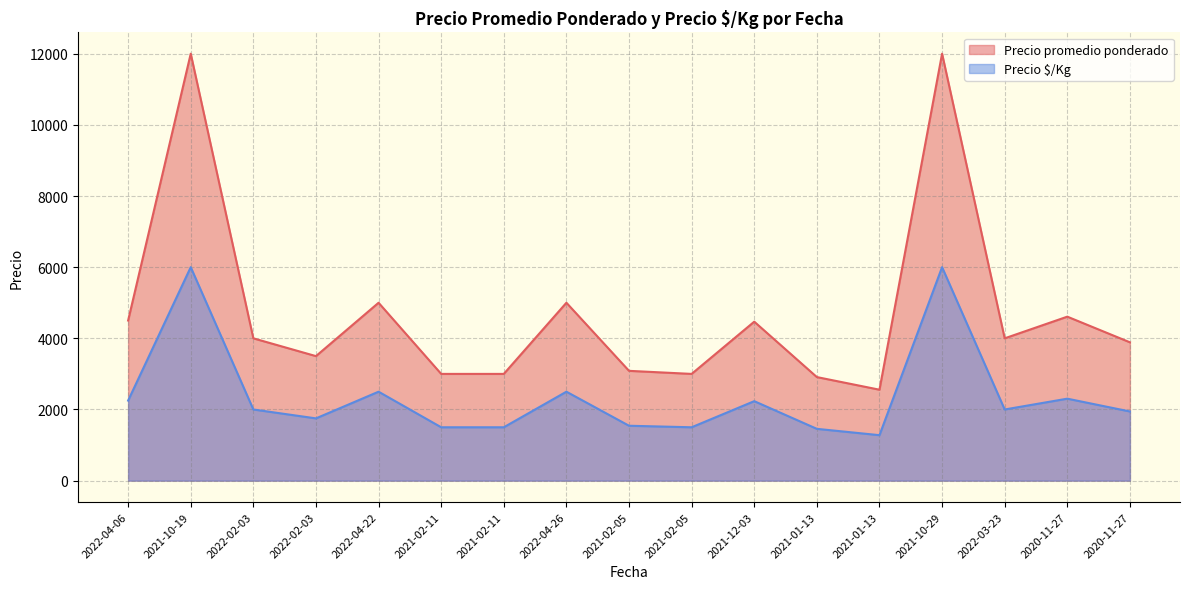

Reading left to right, list all the values displayed in this chart.

Precio promedio ponderado: 2022-04-06=4500	2021-10-19=12000	2022-02-03=4000	2022-02-03=3500	2022-04-22=5000	2021-02-11=3000	2021-02-11=3000	2022-04-26=5000	2021-02-05=3086	2021-02-05=3000	2021-12-03=4468	2021-01-13=2911	2021-01-13=2556	2021-10-29=12000	2022-03-23=4000	2020-11-27=4609	2020-11-27=3888
Precio $/Kg: 2022-04-06=2250	2021-10-19=6000	2022-02-03=2000	2022-02-03=1750	2022-04-22=2500	2021-02-11=1500	2021-02-11=1500	2022-04-26=2500	2021-02-05=1543	2021-02-05=1500	2021-12-03=2234	2021-01-13=1456	2021-01-13=1278	2021-10-29=6000	2022-03-23=2000	2020-11-27=2304	2020-11-27=1944